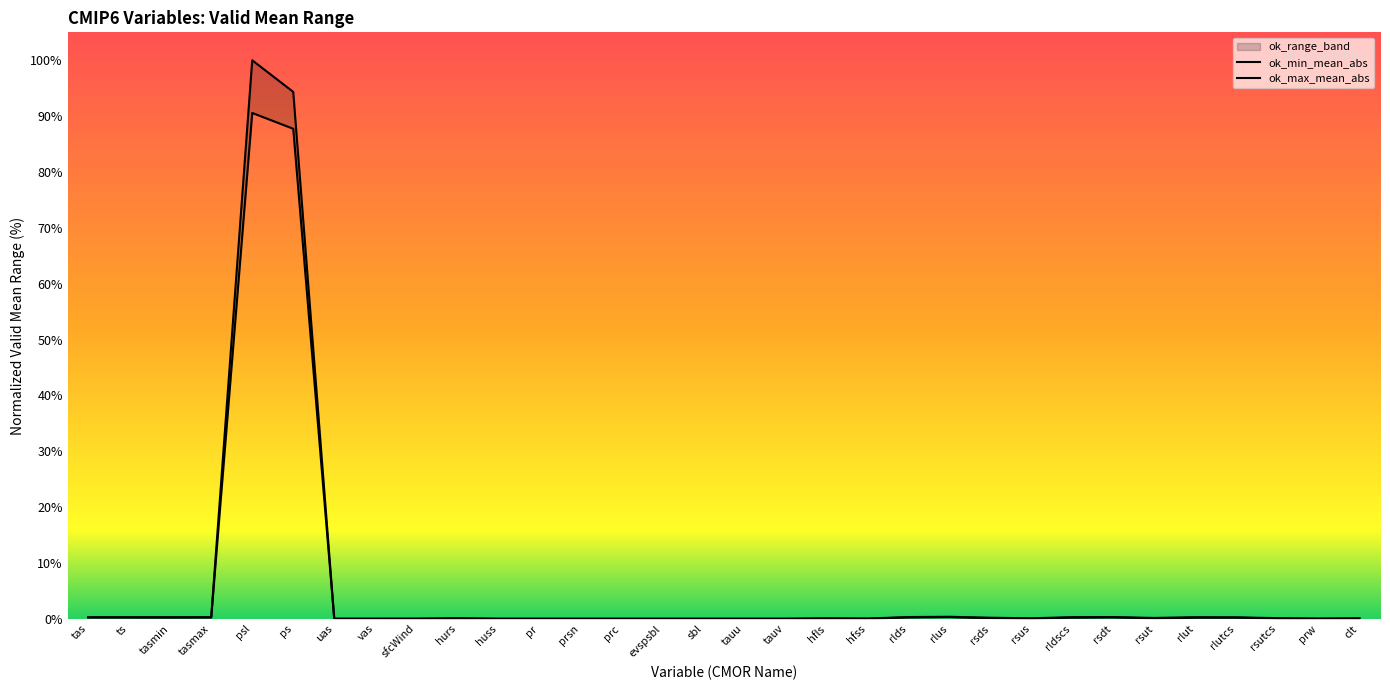

At which category is the sum across all series the highest?

psl